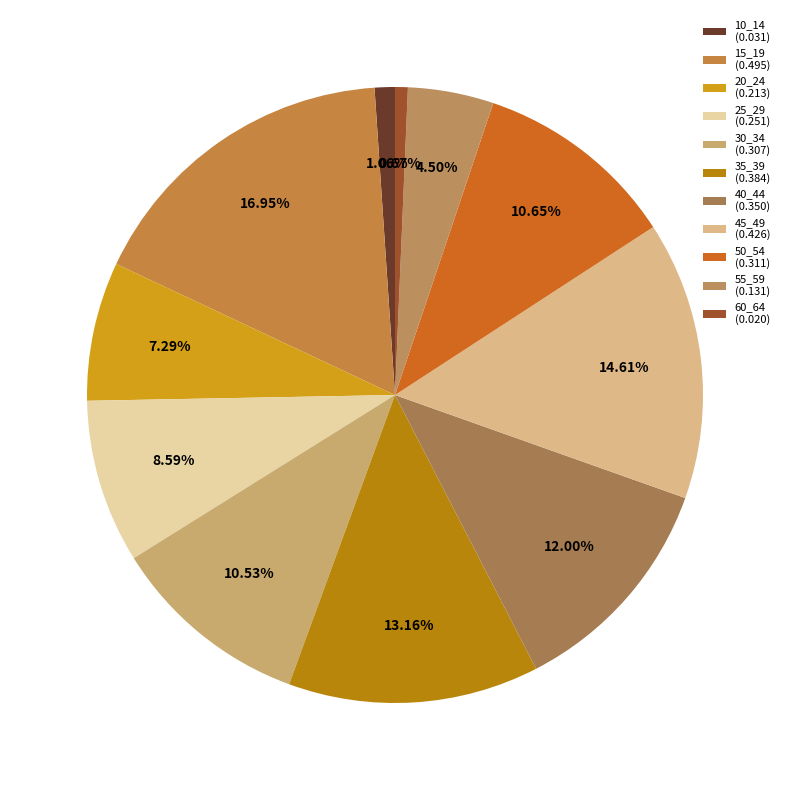

To the nearest percent, what percentage of the pie is 15_19?

17%